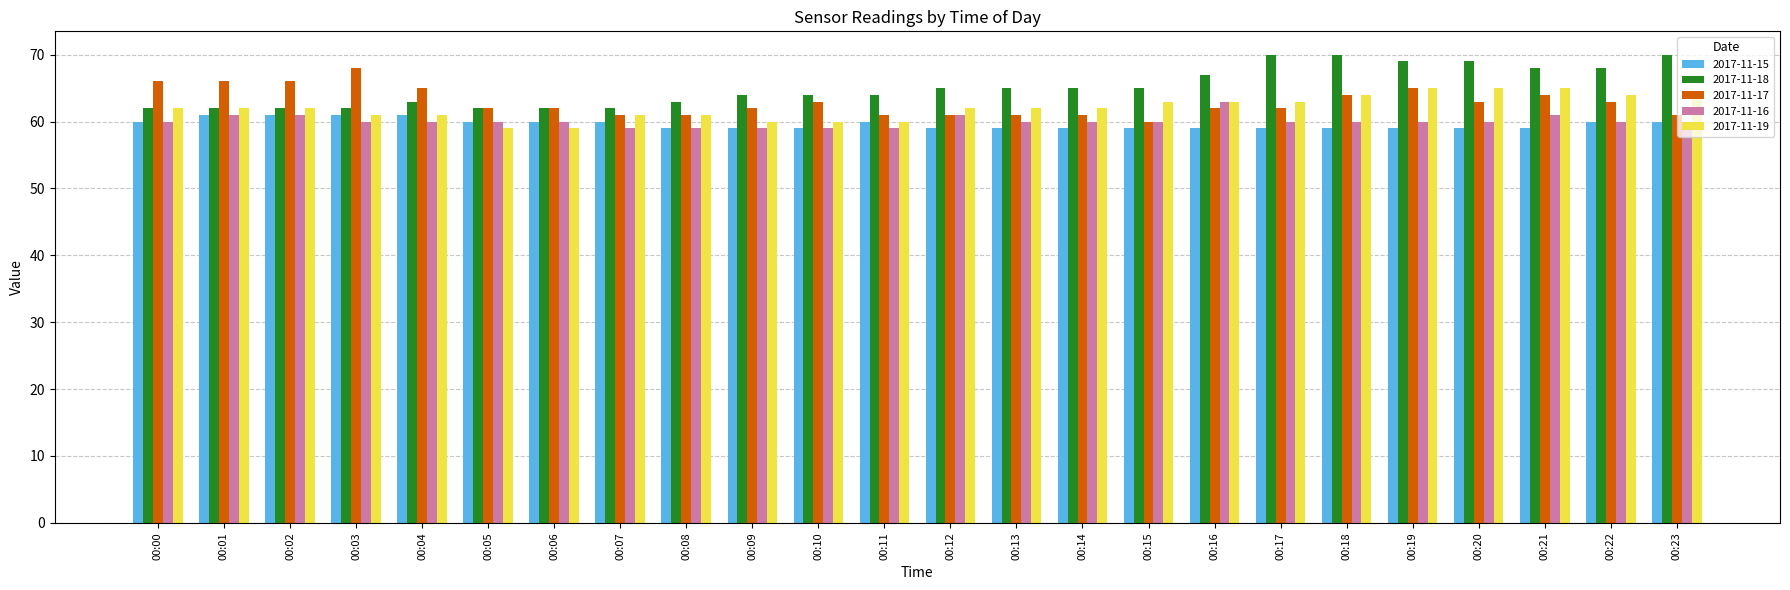

What is the minimum value shown in the chart?

59